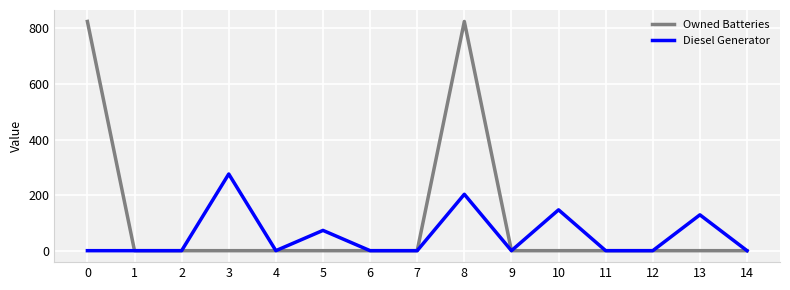

Rank the series by their maximum value, from highest to lowest.

Owned Batteries, Diesel Generator